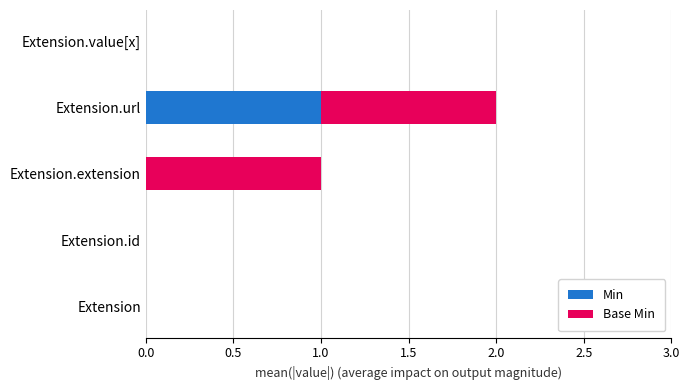

At which category is the sum across all series the highest?

Extension.url